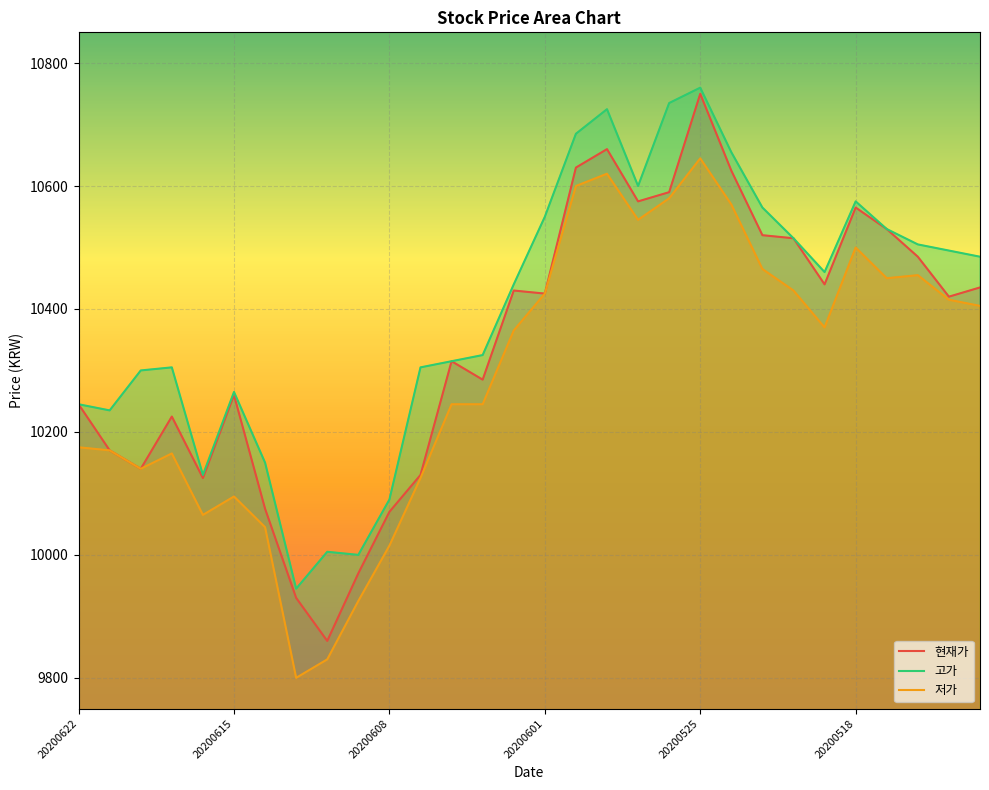

In 현재가, how many points are lower than both neighbors (excluding endpoints)?

8